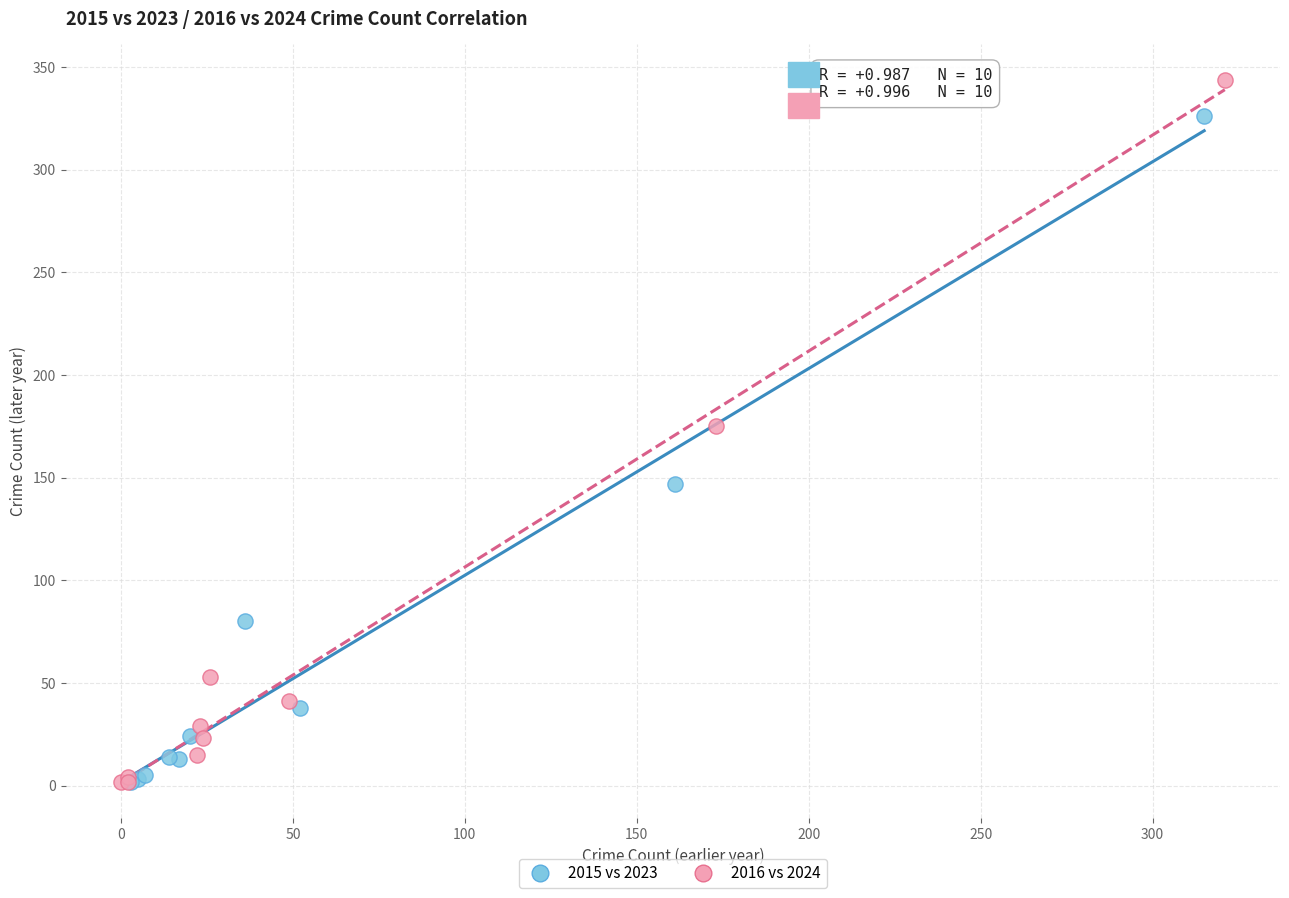

Which series contains the highest Y value?

2016 vs 2024